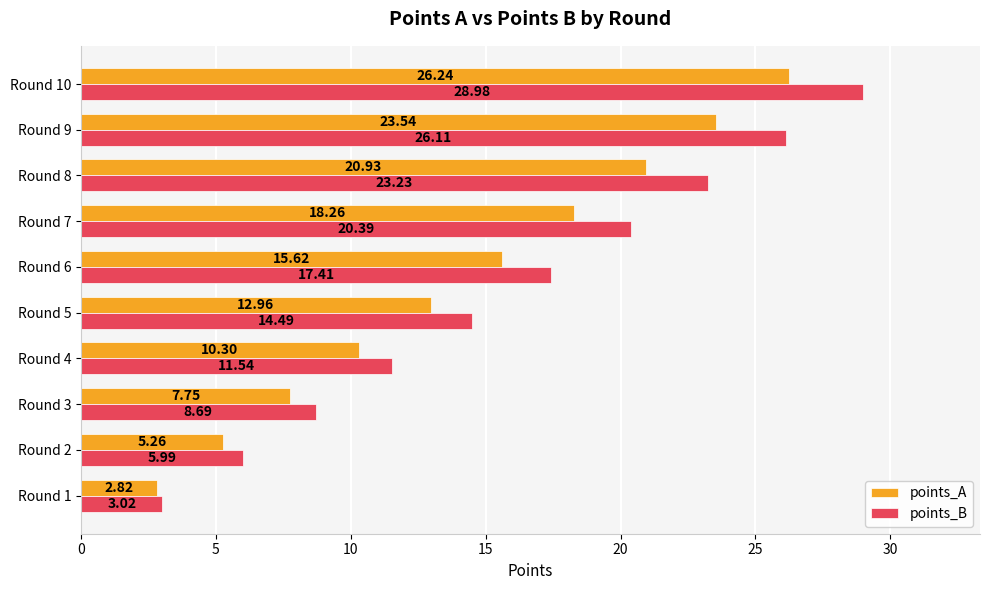

Which series has the largest total across all categories?

points_B